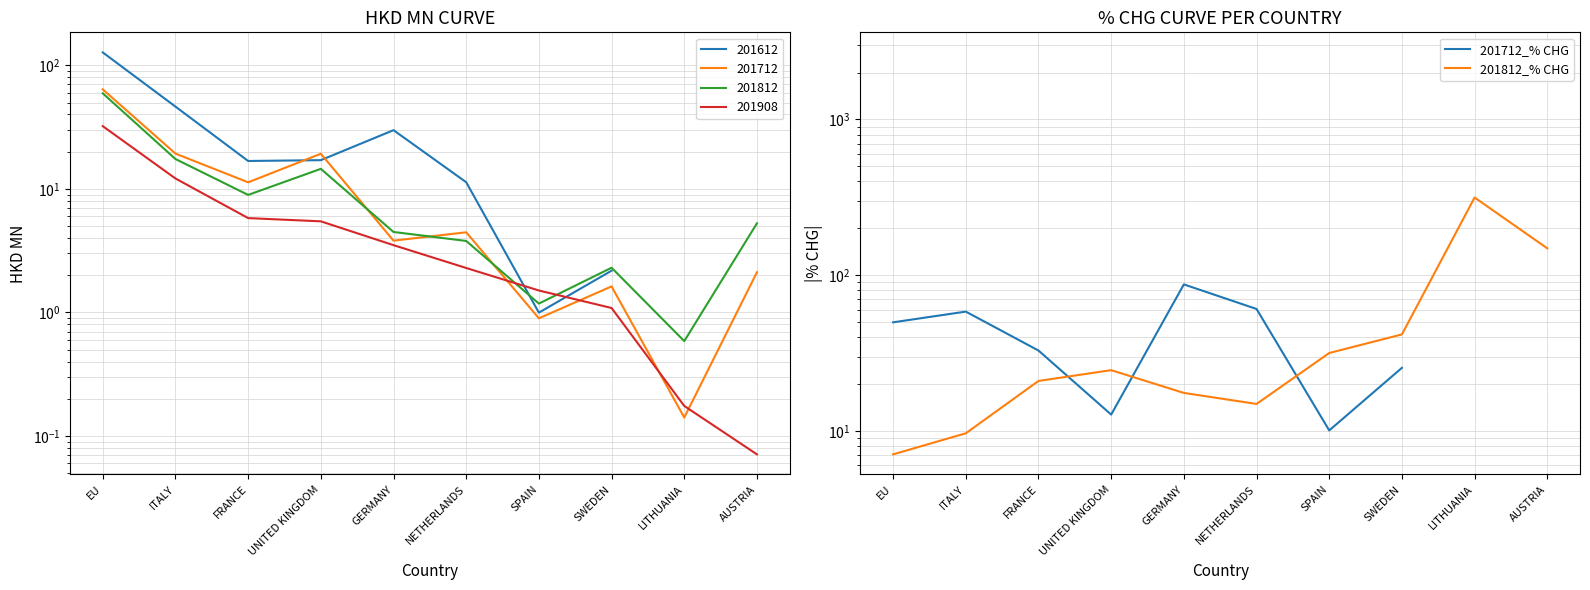

Between which two adjacent categories do 201712_% CHG and 201812_% CHG first intersect?

FRANCE and UNITED KINGDOM